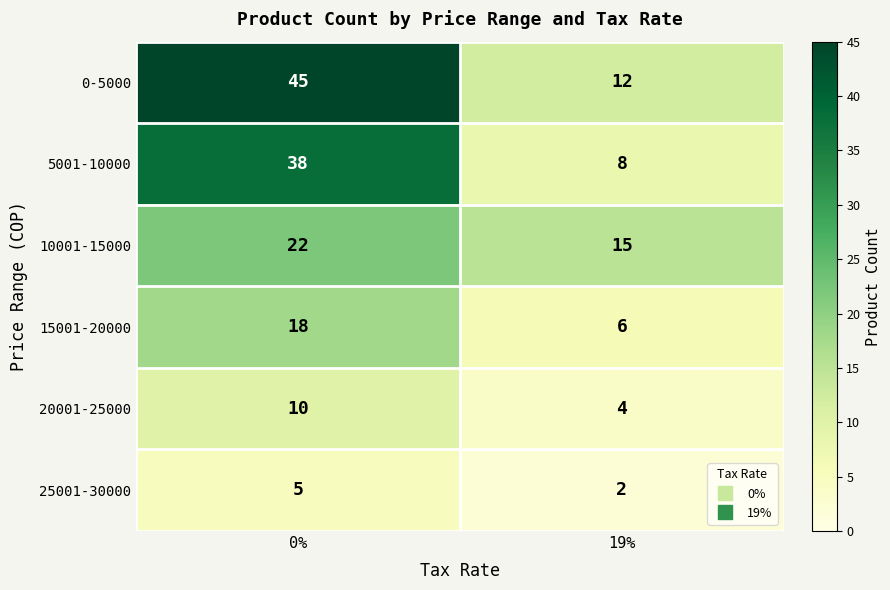

Reading left to right, extract all data points from this chart.

0-5000: 45	12
5001-10000: 38	8
10001-15000: 22	15
15001-20000: 18	6
20001-25000: 10	4
25001-30000: 5	2